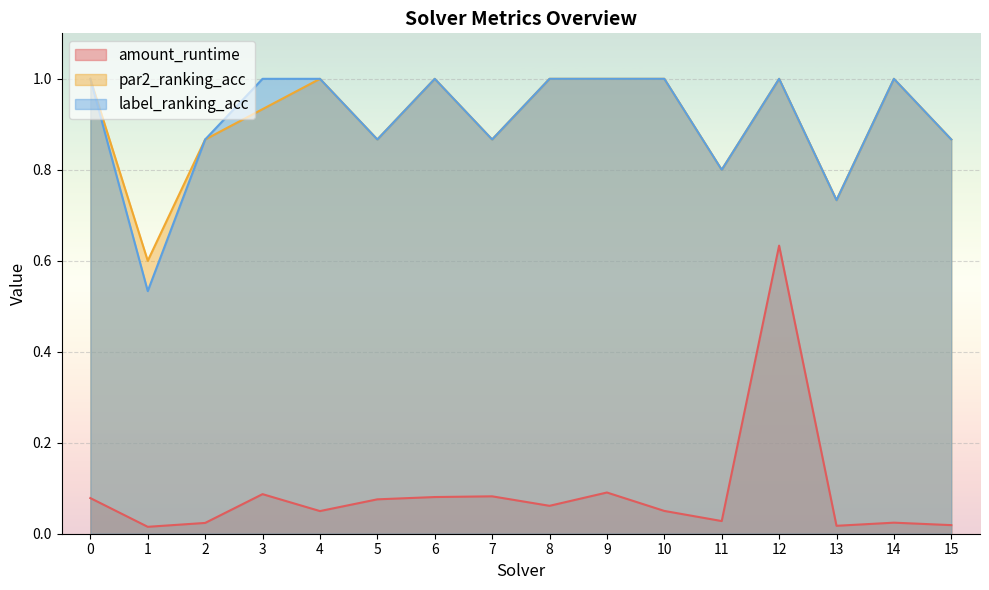

The label_ranking_acc series shows 1.0 at 10. True or false?

True